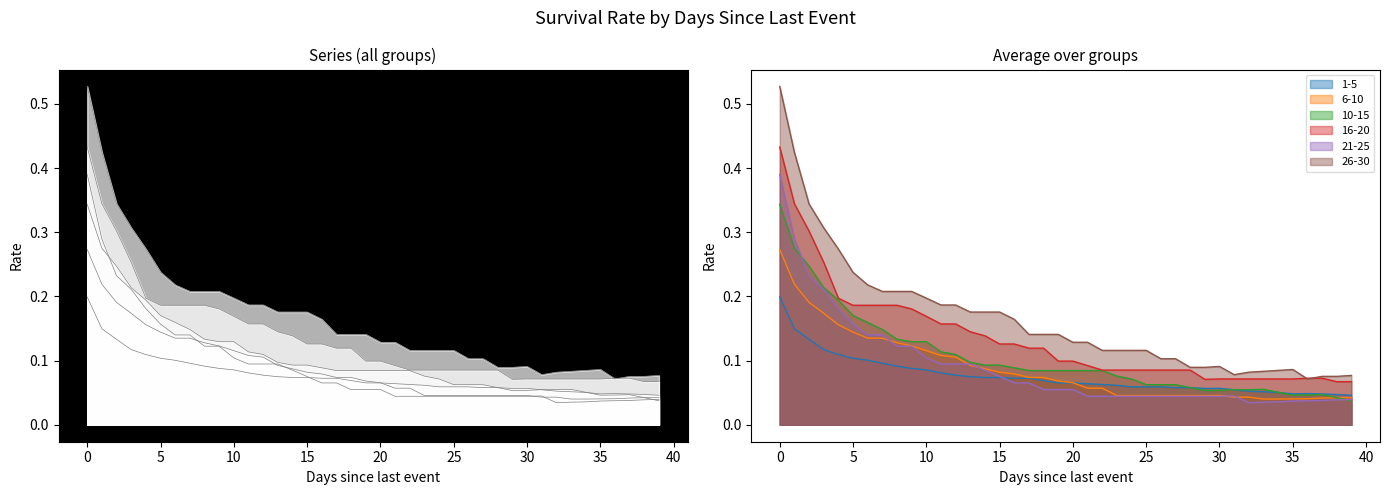

True or false: 16-20 has more than 0 interior local peaks.

False